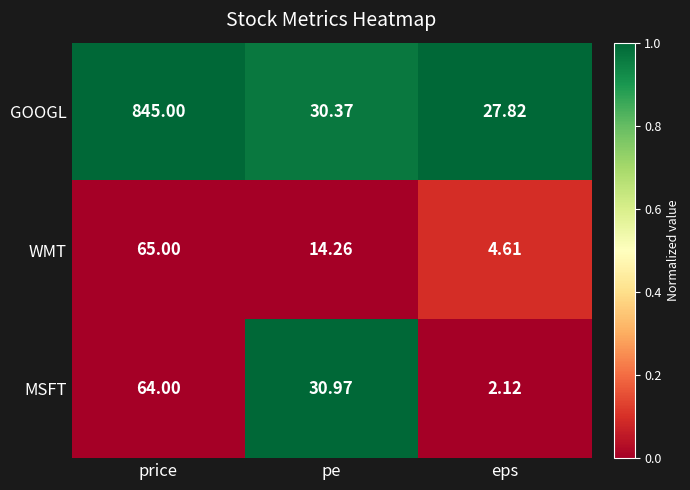

Rank the series by their maximum value, from lowest to highest.

MSFT, WMT, GOOGL